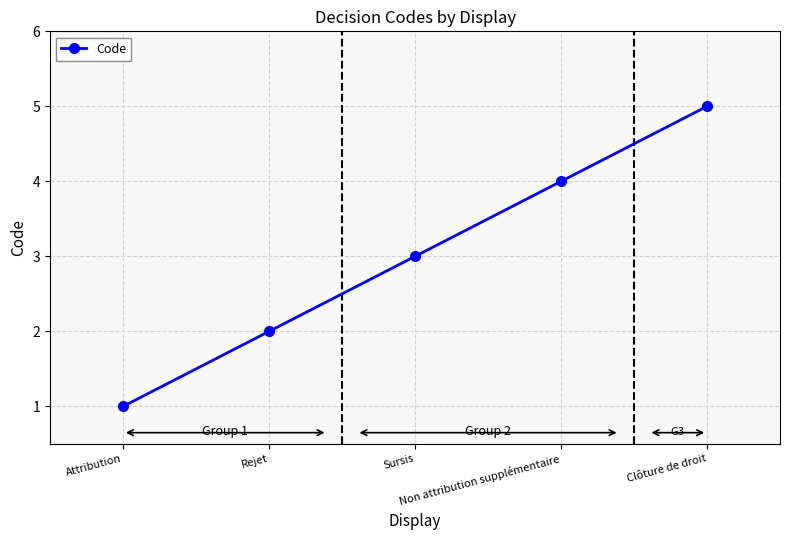

The value at Non attribution supplémentaire is 4. True or false?

True